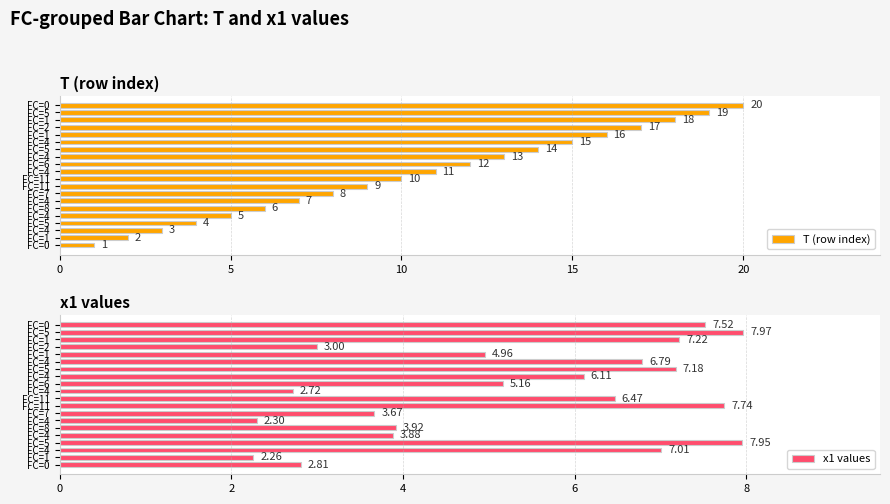

The value of x1 values at FC=7 is 5.7. True or false?

False